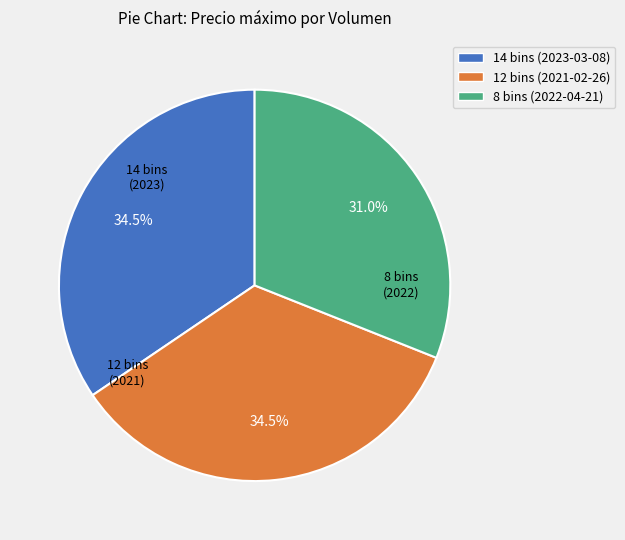

What is the ratio of the value at 8 bins (2022-04-21) to the value at 12 bins (2021-02-26)?

0.9